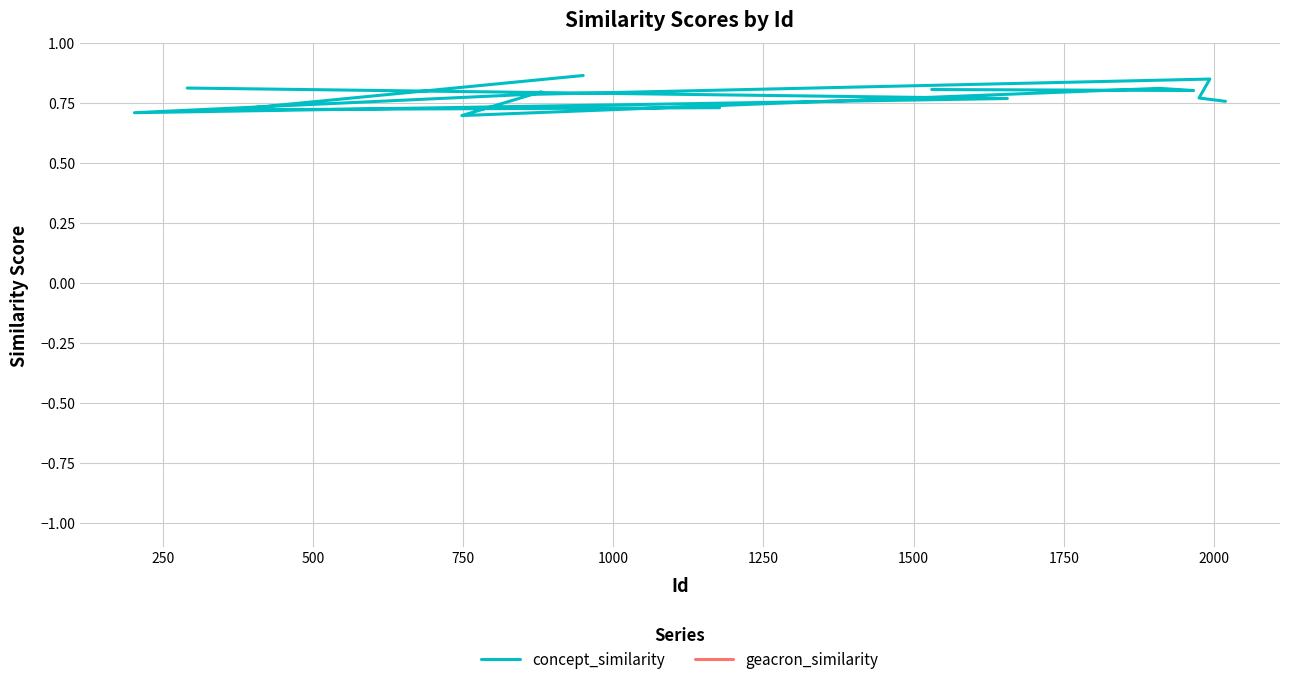

What is the difference between the maximum and minimum values in the concept_similarity series?

0.2